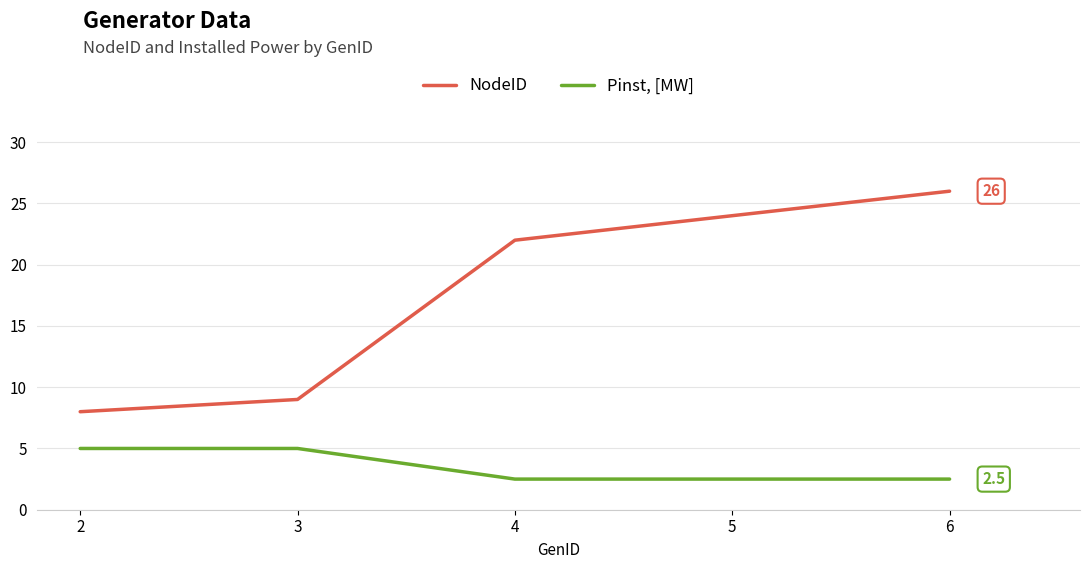

What is the maximum value for Pinst, [MW]?

5.0